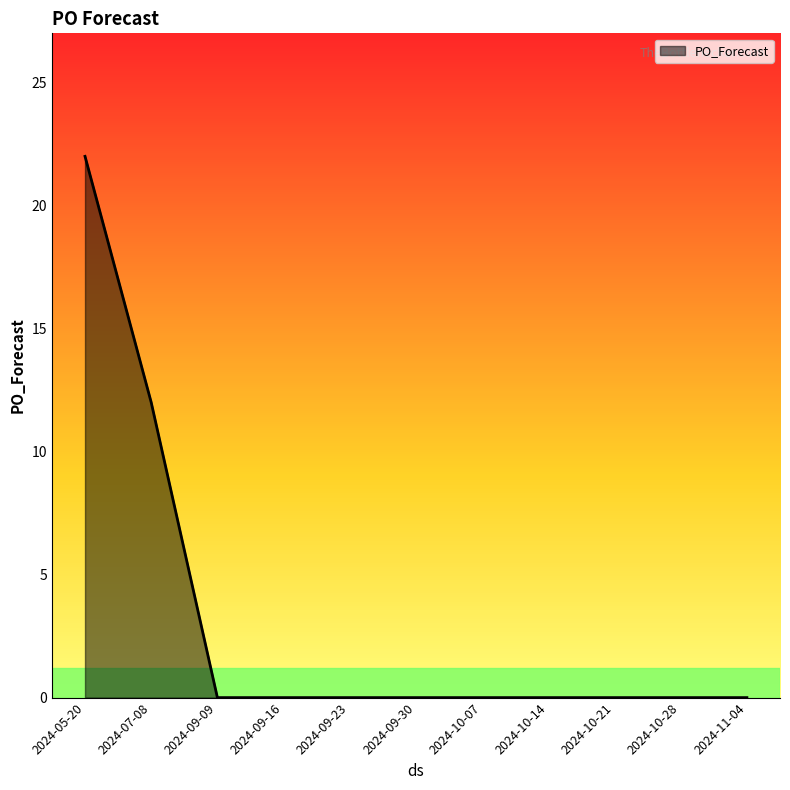

Does the chart have visible grid lines?

No